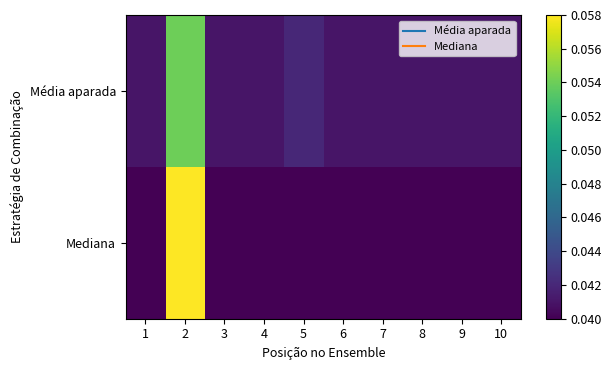

Which series has the largest total across all categories?

Média aparada